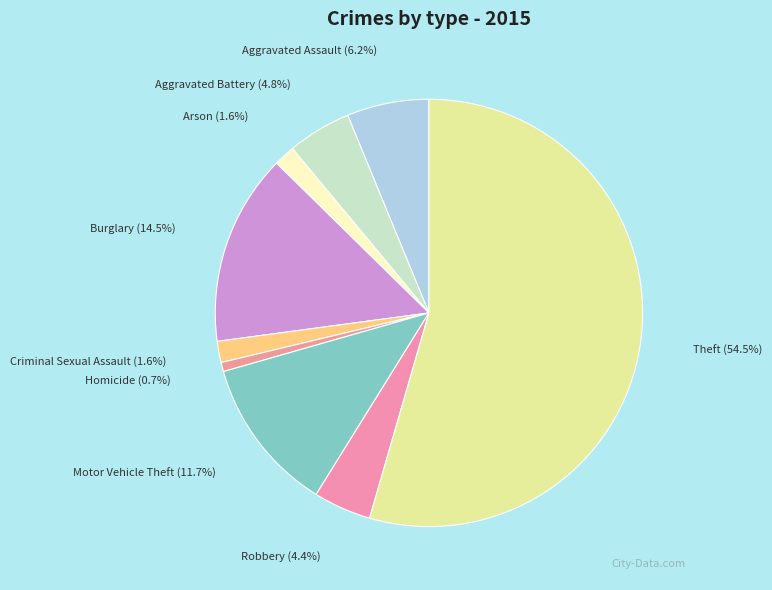

Which category has the biggest portion of the pie?

Theft